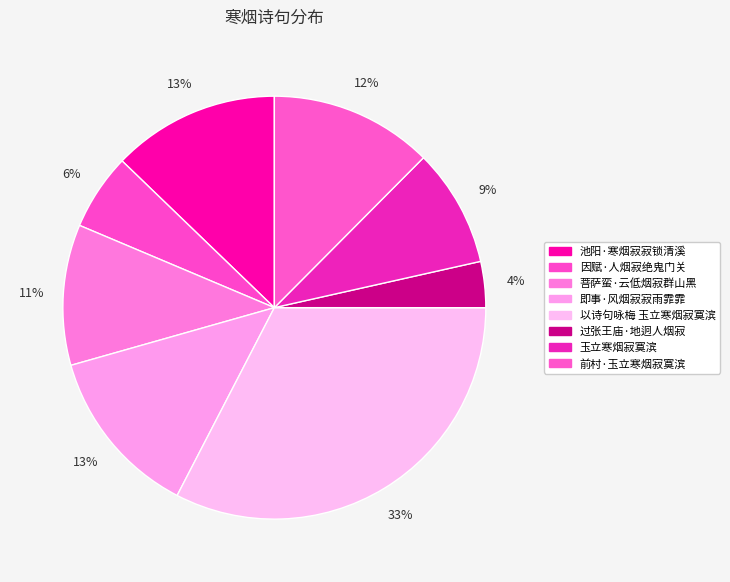

Is it true that 即事·风烟寂寂雨霏霏 is 13% of the pie?

True